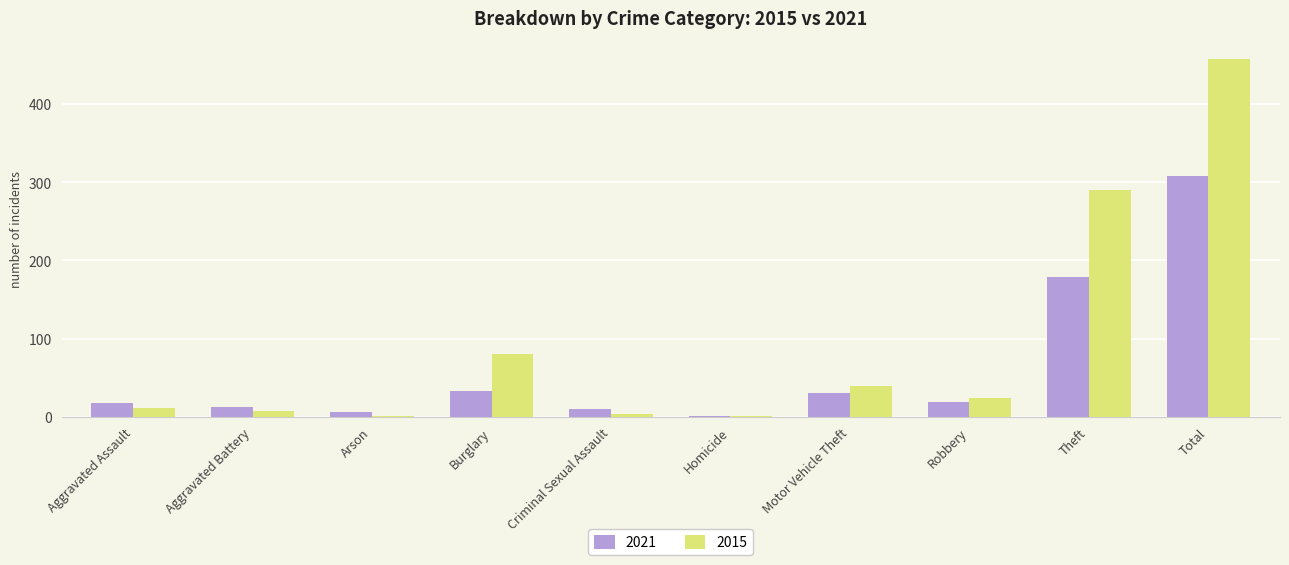

What is the maximum value shown in the chart?

458